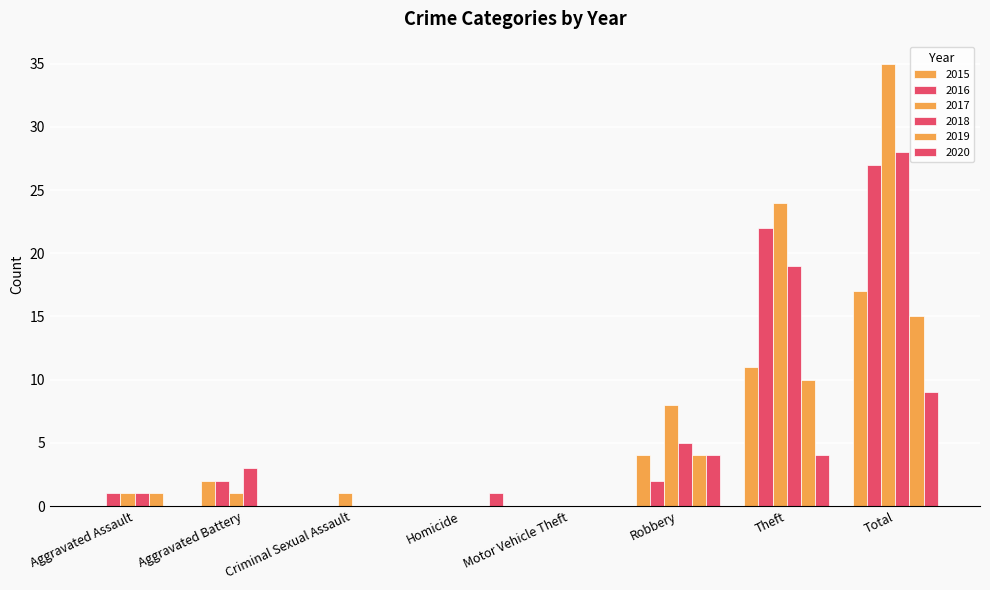

How many groups of bars are there?

8